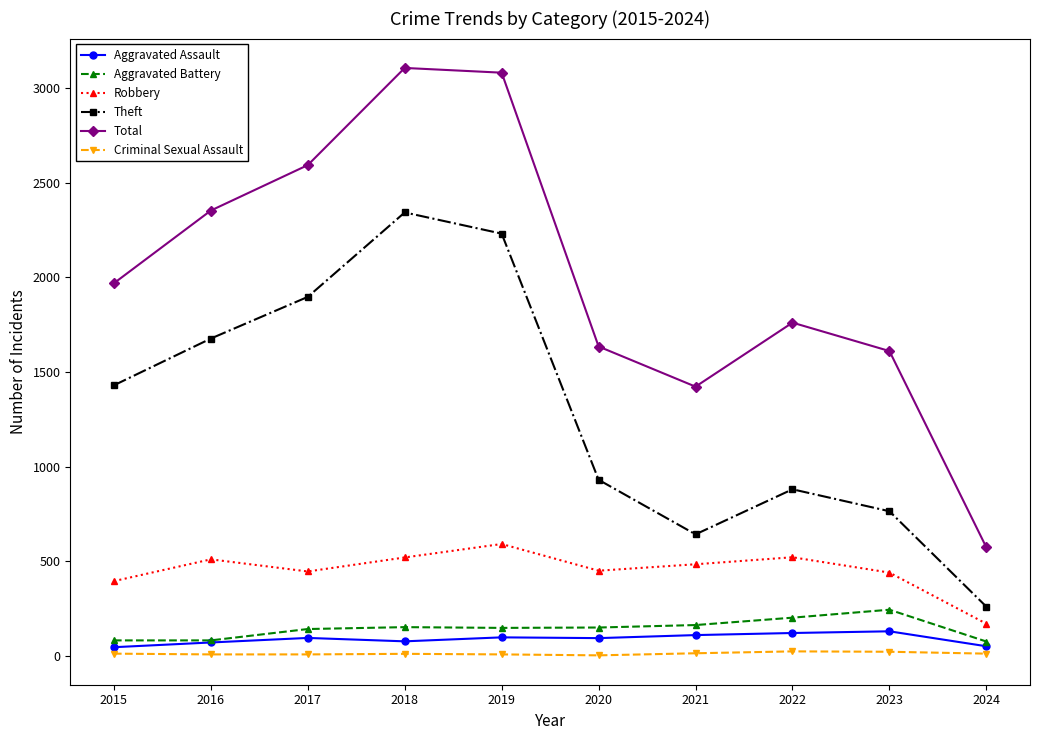

Which series changed the most between 2015 and 2023?

Theft